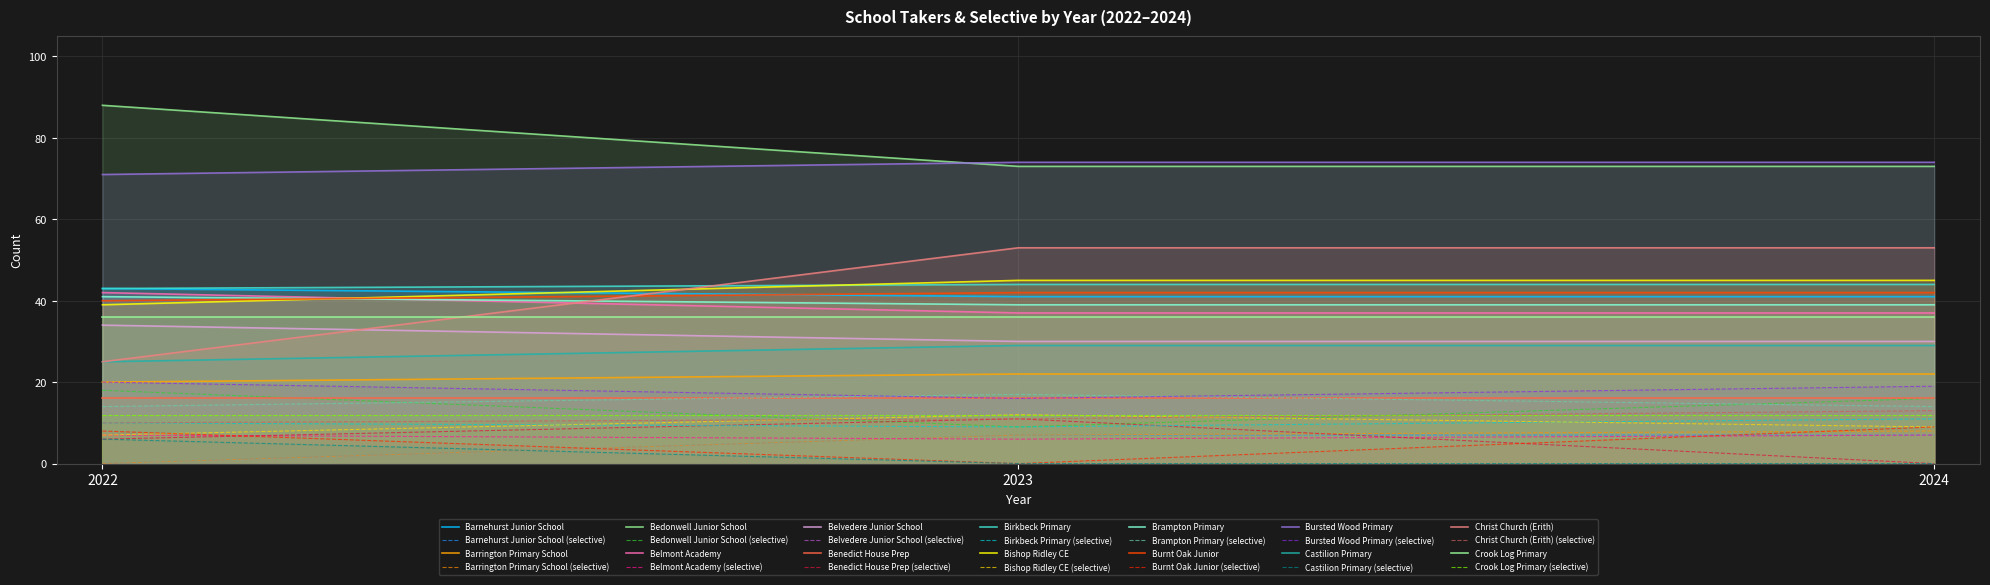

True or false: number_takers and number_selective intersect in this chart.

False